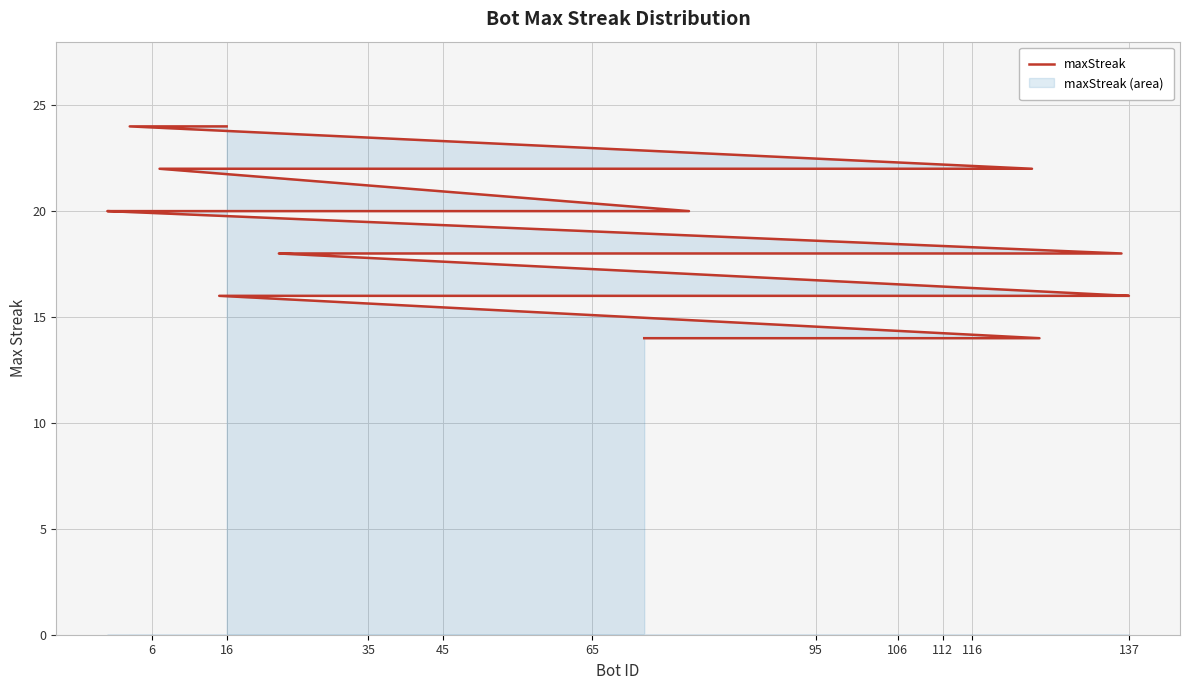

Reading left to right, transcribe all the data shown in this chart.

24	24	22	22	22	22	20	20	20	20	18	18	18	18	18	18	16	16	16	16	16	16	16	16	16	16	14	14	14	14	14	14	14	14	14	14	14	14	14	14